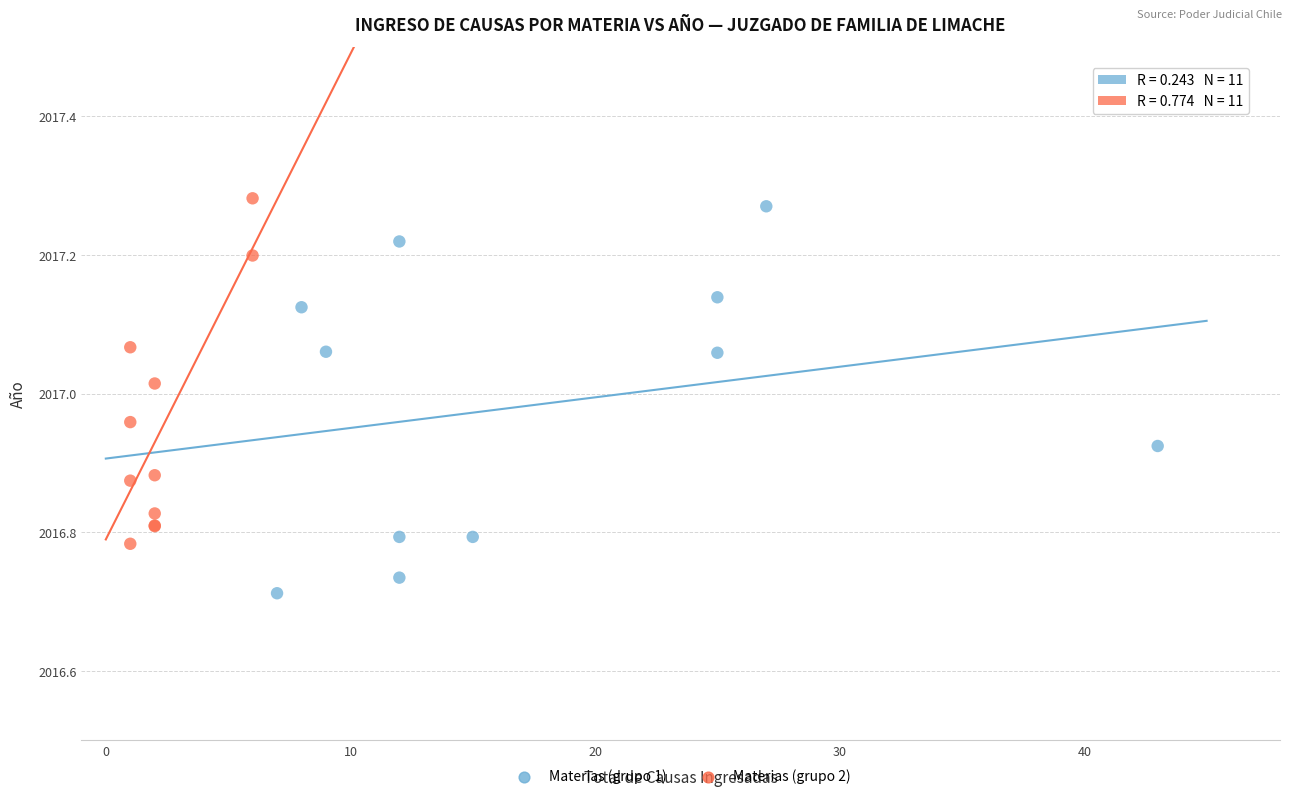

What are all the series names shown in the legend?

Materias (grupo 1), Materias (grupo 2)